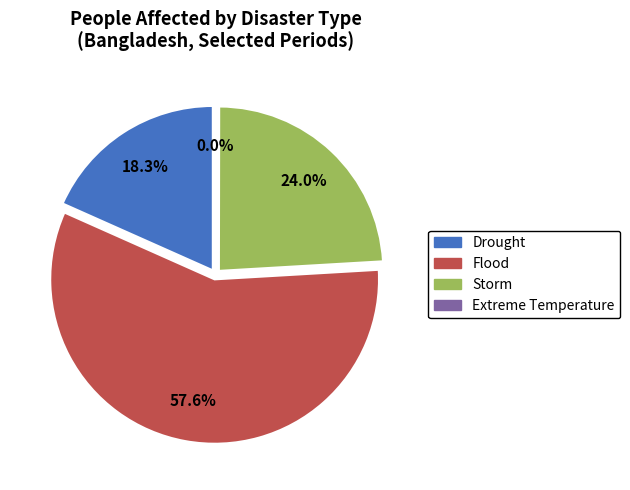

What is the change in value from Drought to Storm?

+1674640